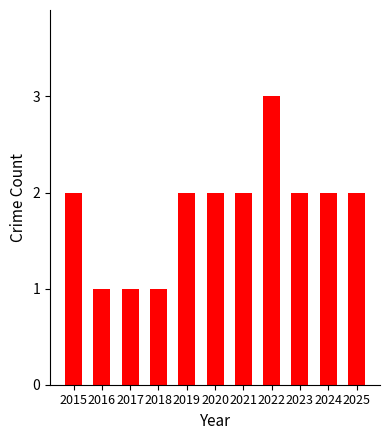

Reading left to right, what are all the values shown in this chart?

2015=2	2016=1	2017=1	2018=1	2019=2	2020=2	2021=2	2022=3	2023=2	2024=2	2025=2